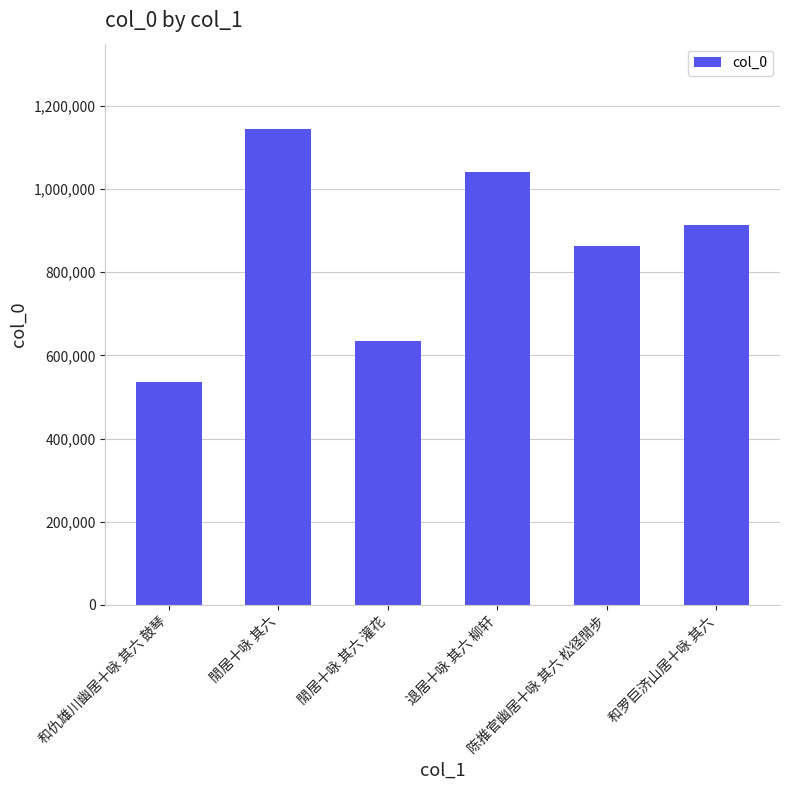

What is the maximum value shown in the chart?

1143536